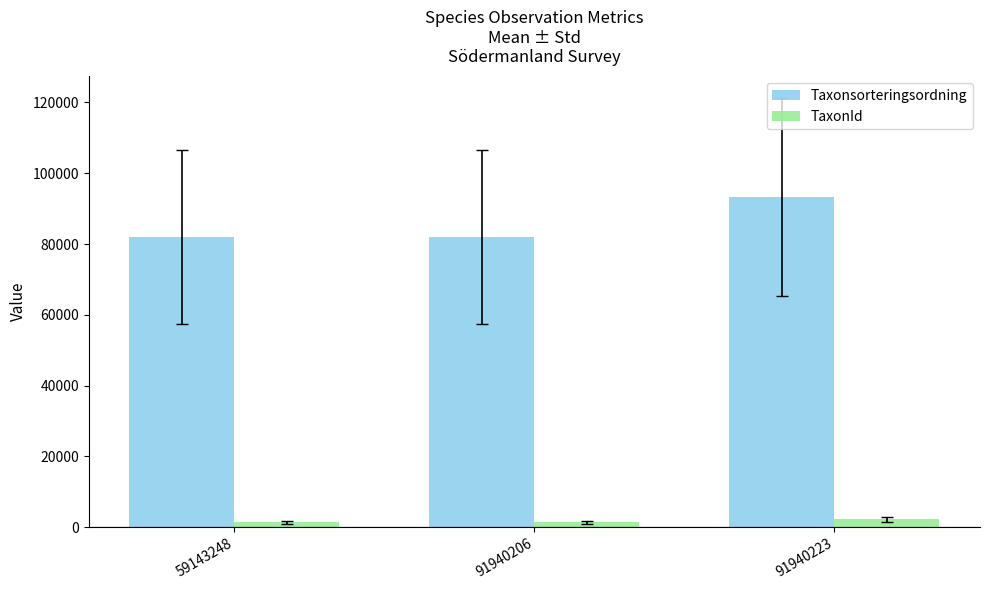

The value of Taxonsorteringsordning at 59143248 is 81972. True or false?

True